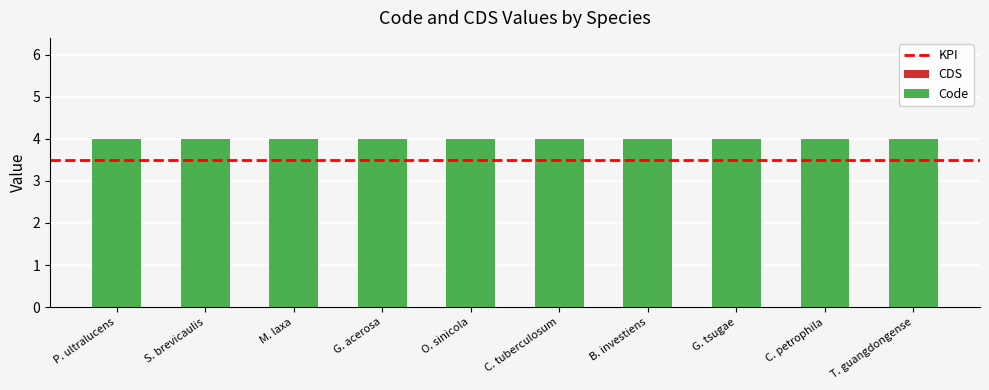

Which category has the highest value in the Code series?

Parmotrema ultralucens